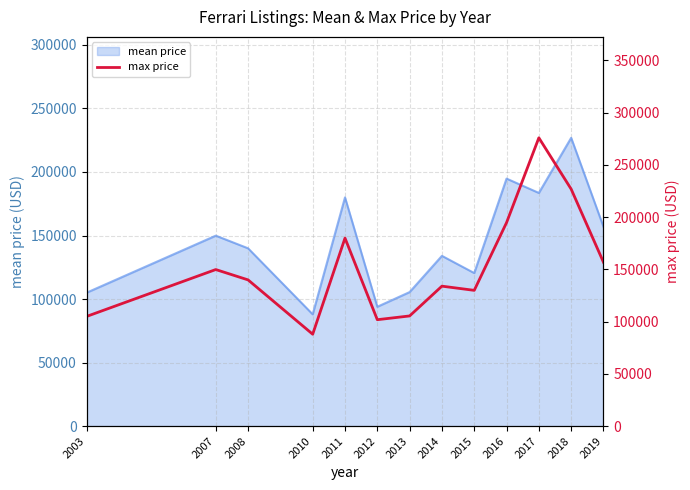

The value of mean price at 2017 is 183513. True or false?

True